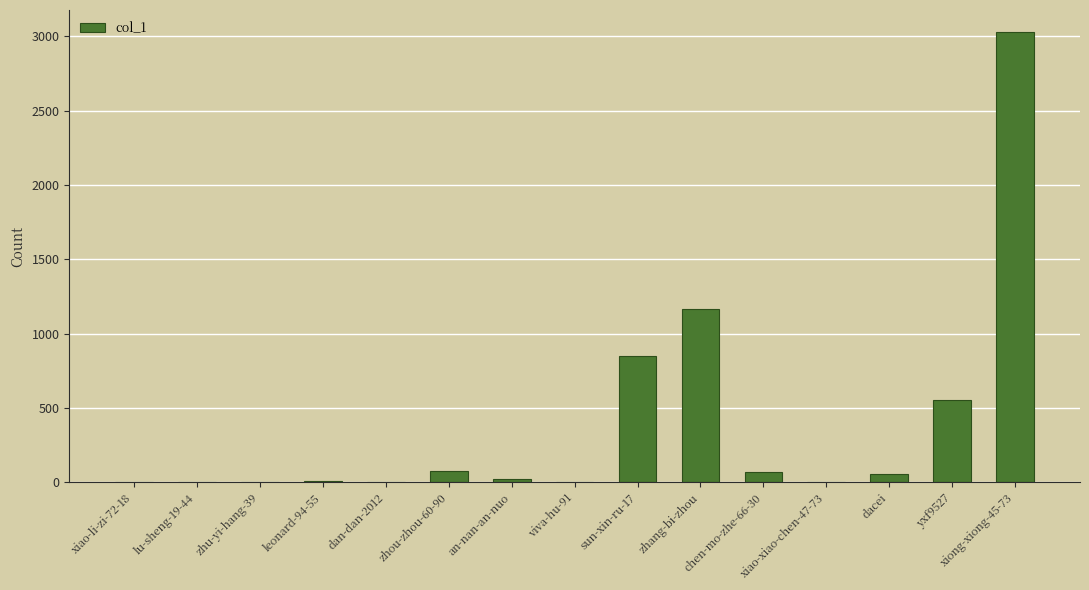

Where does the data first go above 25?

zhou-zhou-60-90